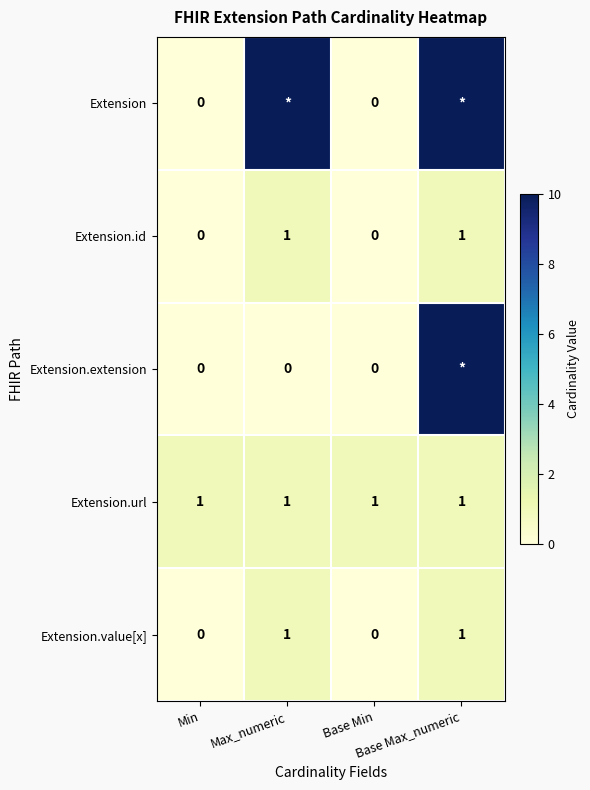

What is the highest value of the Extension.url series?

1